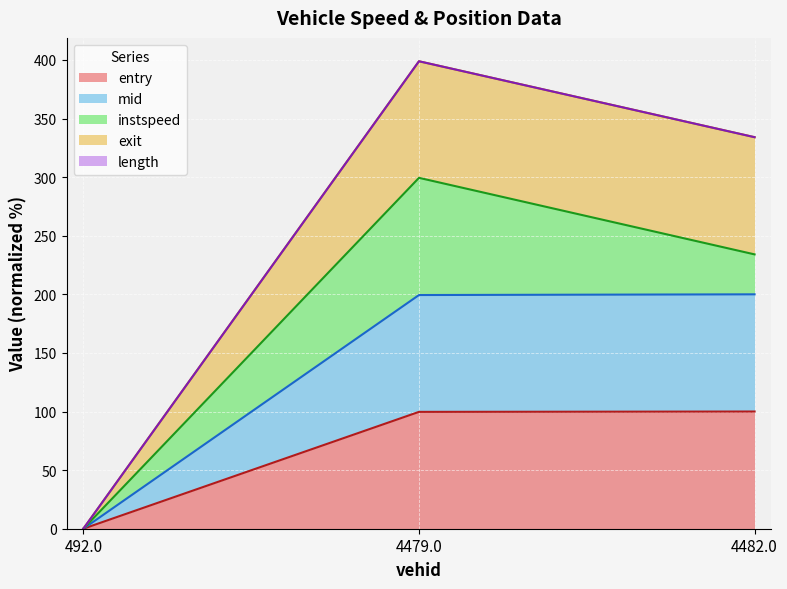

The value of entry at 4479.0 is 152.7. True or false?

False